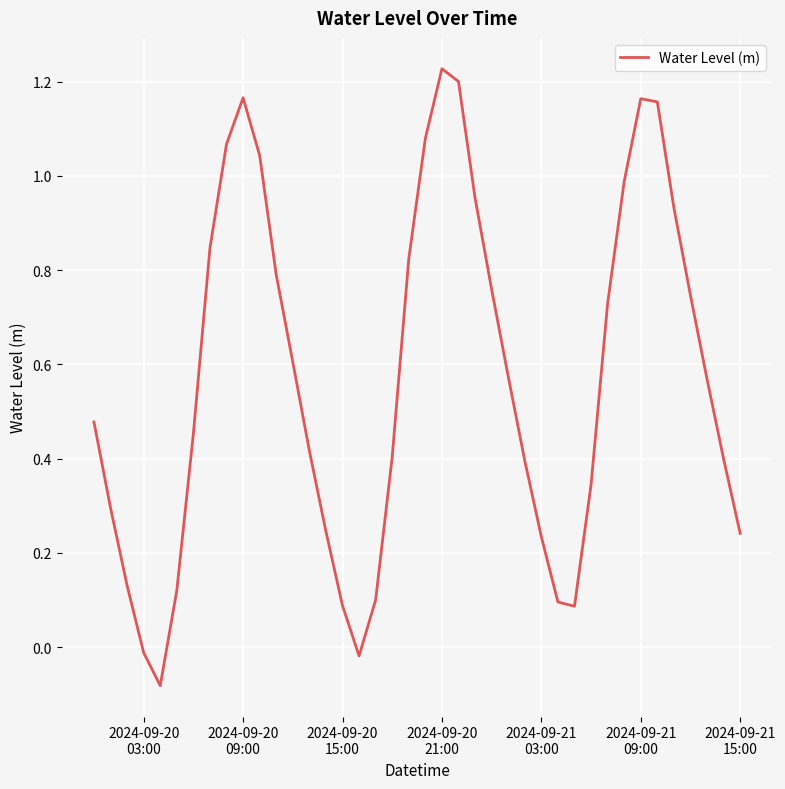

What is the difference between the maximum and minimum values?

1.3